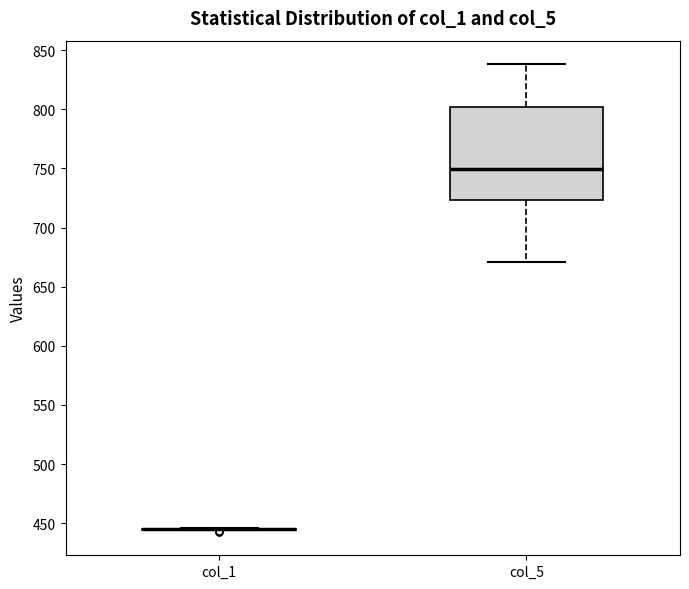

Reading left to right, read every box against the y-axis: the position of its median line, the range the box covers, and the ends of its whiskers. The values are not printed on the chart, so give them approximately, as read against the axis.

col_1: box collapsed to a line at 445, whiskers 445 to 445
col_5: median 750, box 725 to 800, whiskers 670 to 840